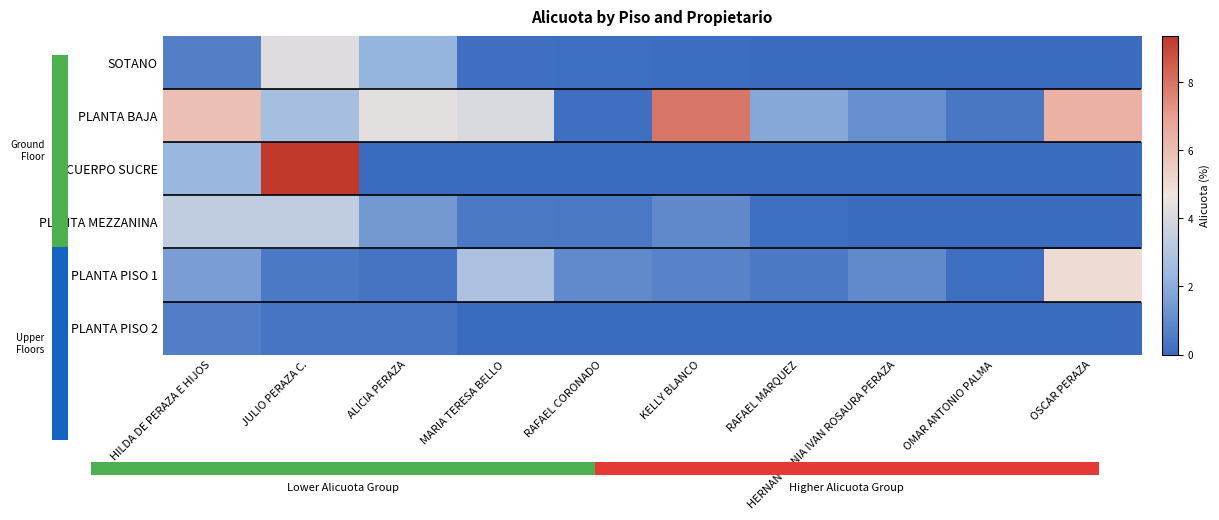

Which series has the widest spread of values?

CUERPO SUCRE